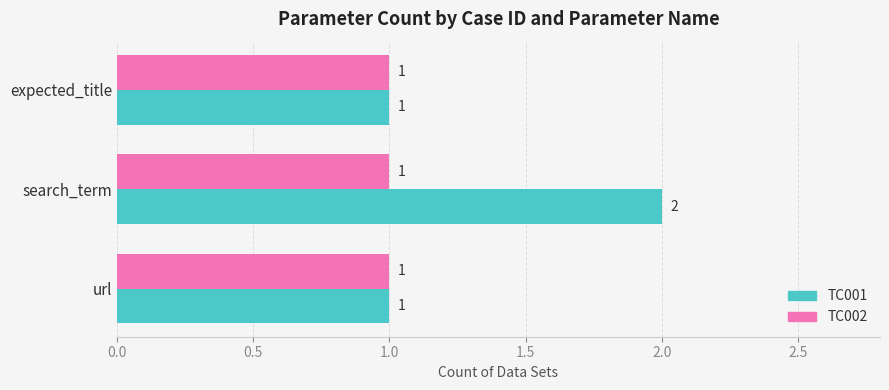

Is it true that TC001 equals 2 at url?

False